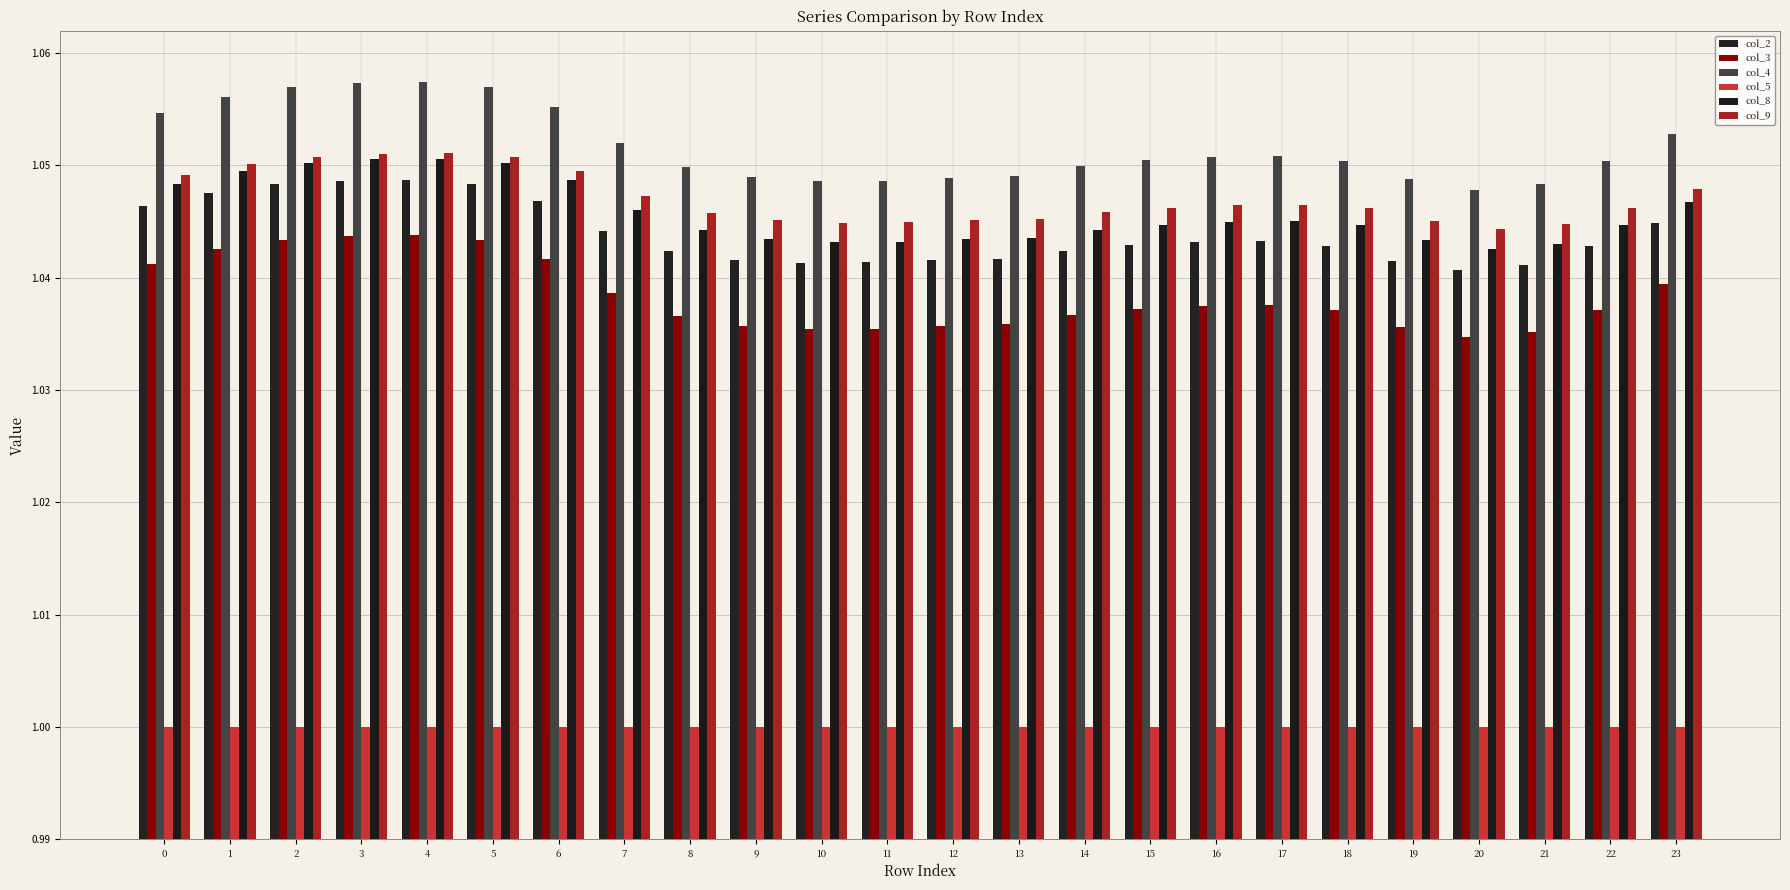

Between 22 and 23, which series saw the biggest shift?

col_4